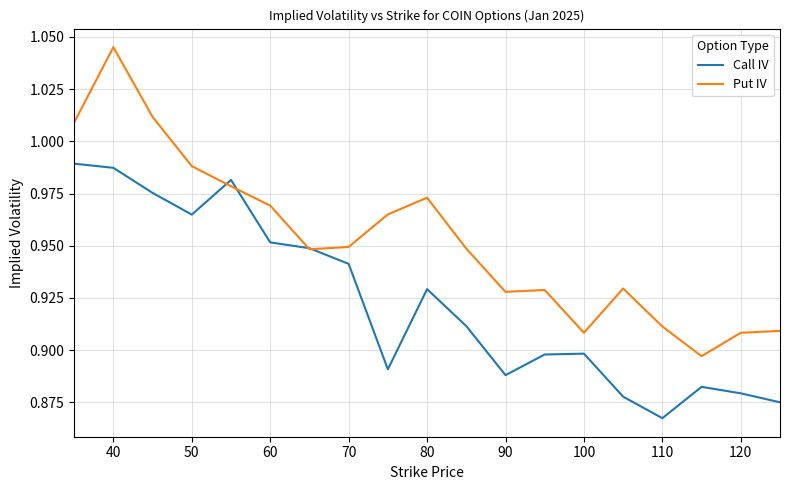

Which series ends up on top after the final intersection of Call IV and Put IV?

Put IV